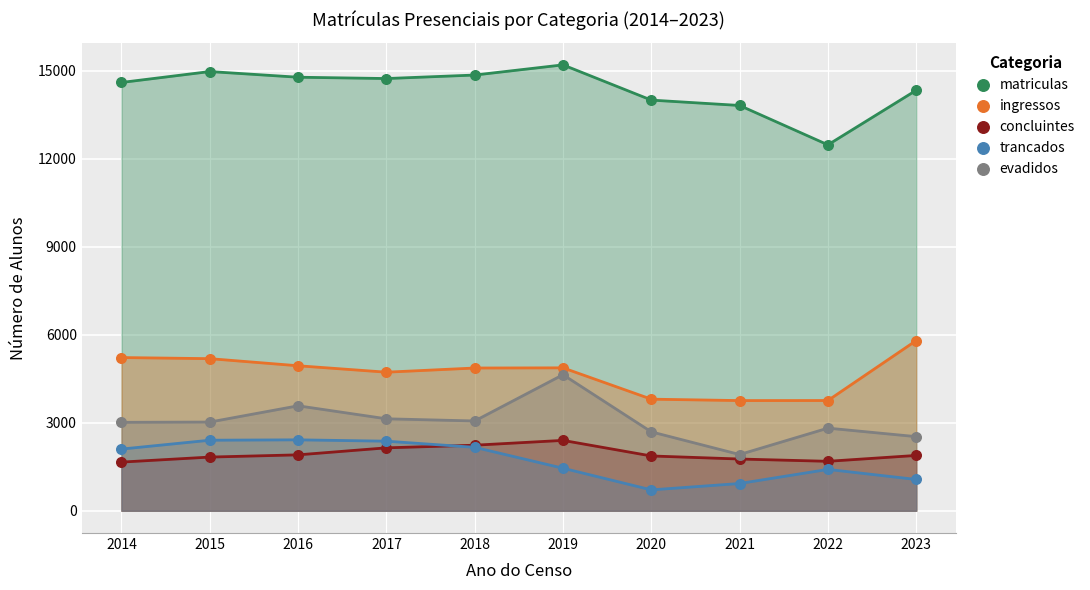

Across all series, what Y value is closest to 7955?

5801